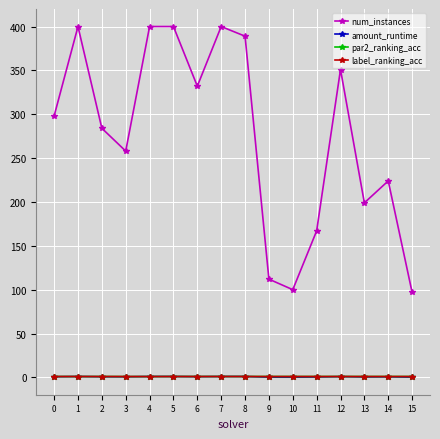

True or false: num_instances and par2_ranking_acc intersect in this chart.

False